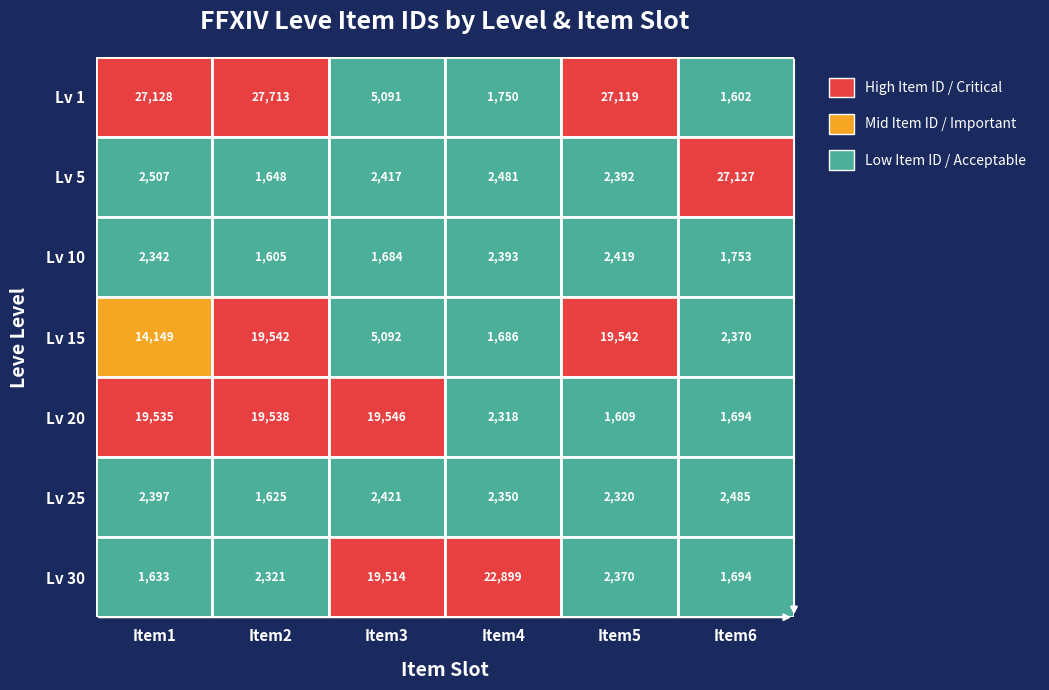

At Item2, list the series in order from smallest to largest.

Lv 10, Lv 25, Lv 5, Lv 30, Lv 20, Lv 15, Lv 1